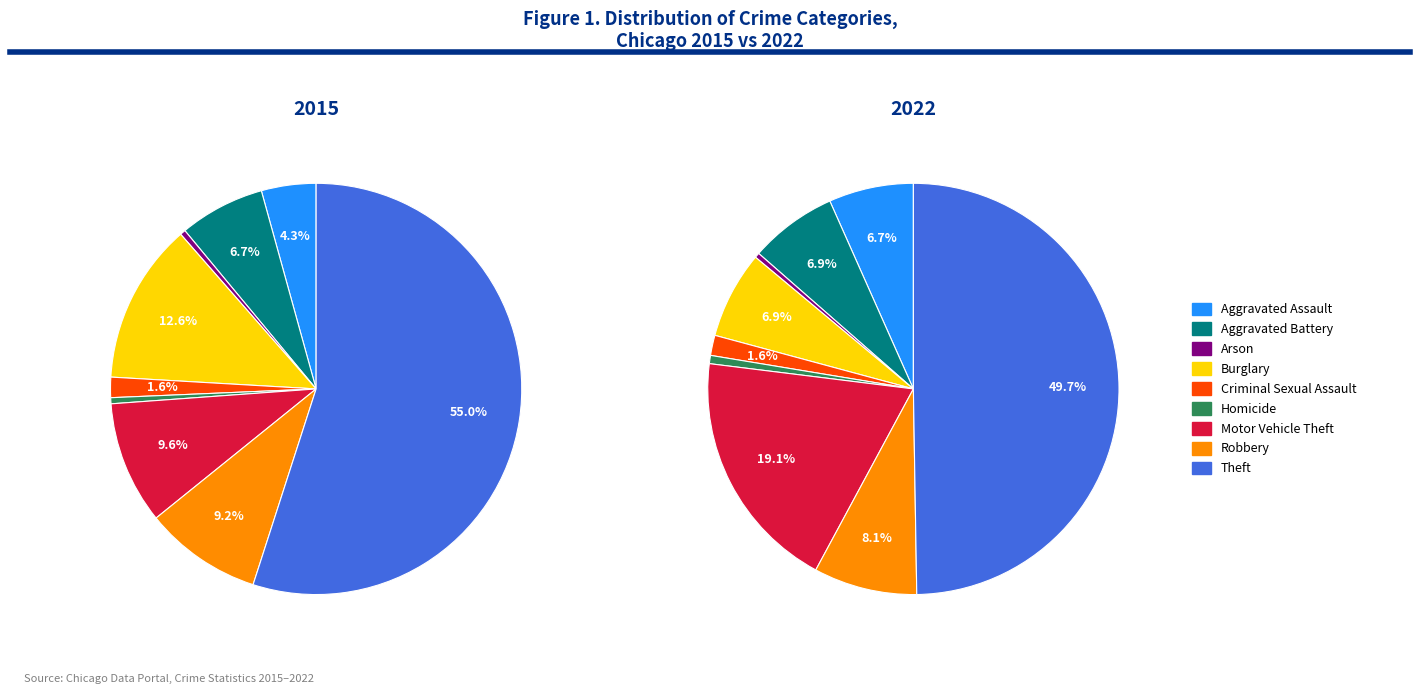

Rank the series by their maximum value, from highest to lowest.

2015, 2022